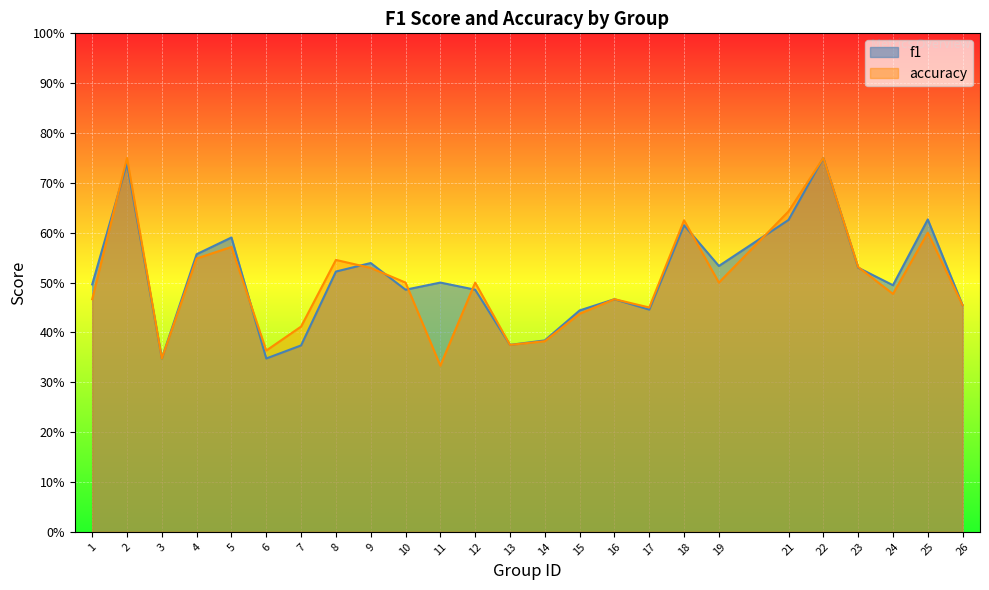

The accuracy series shows 0.5 at 19. True or false?

True